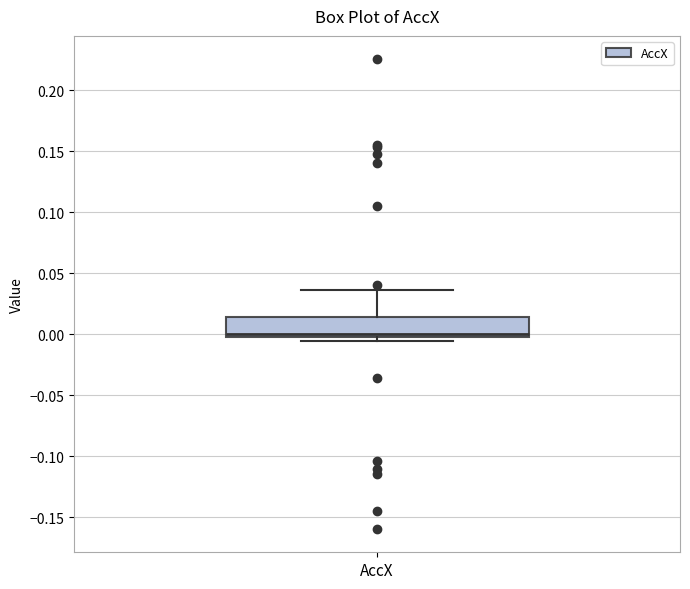

Where is the lower edge of the box for AccX on the y-axis? The values are not printed on the chart, so give them approximately, as read against the axis.

0.000